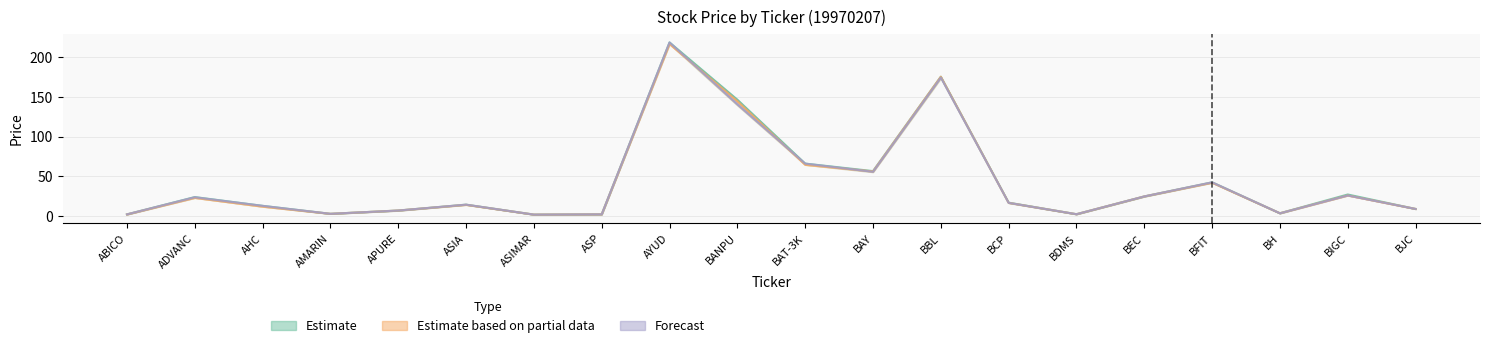

What is the total value across all series at AYUD?

652.0